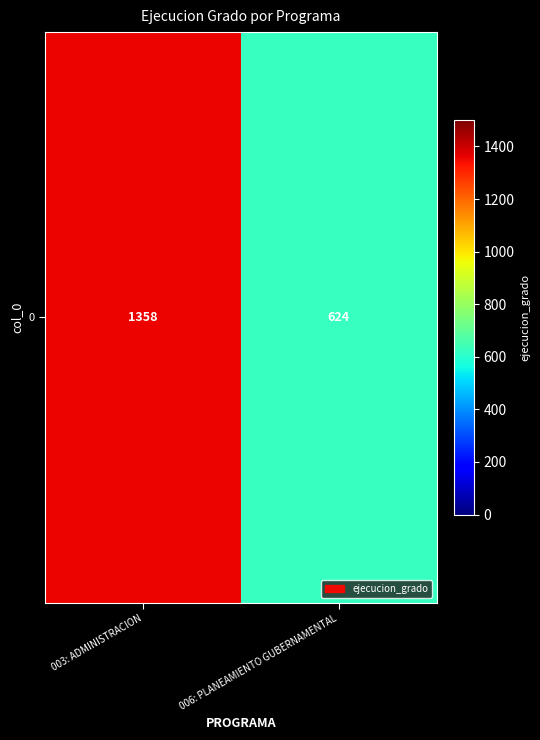

What value does the data have at 006: PLANEAMIENTO GUBERNAMENTAL, to the nearest 50?

600